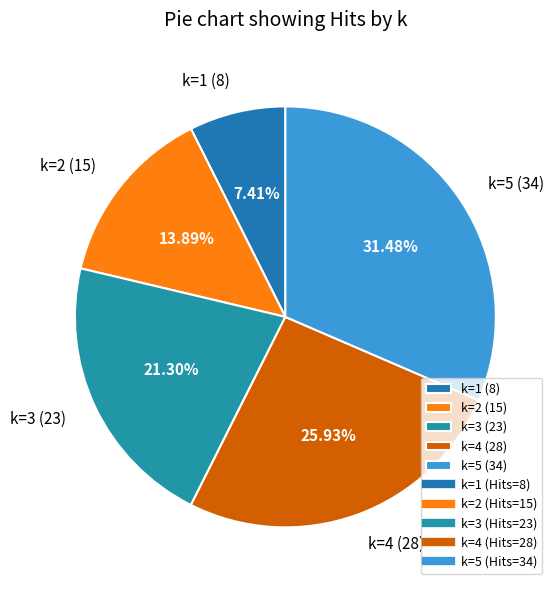

Do k=1 (8) and k=2 (15) together represent more than half of the pie?

No